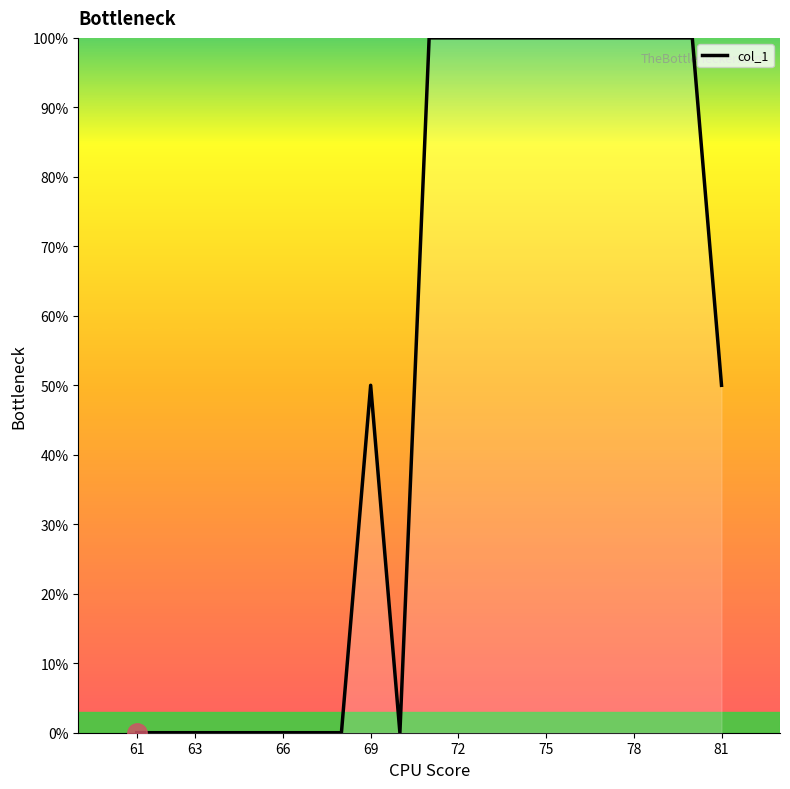

What is the difference between the maximum and minimum values?

100.0